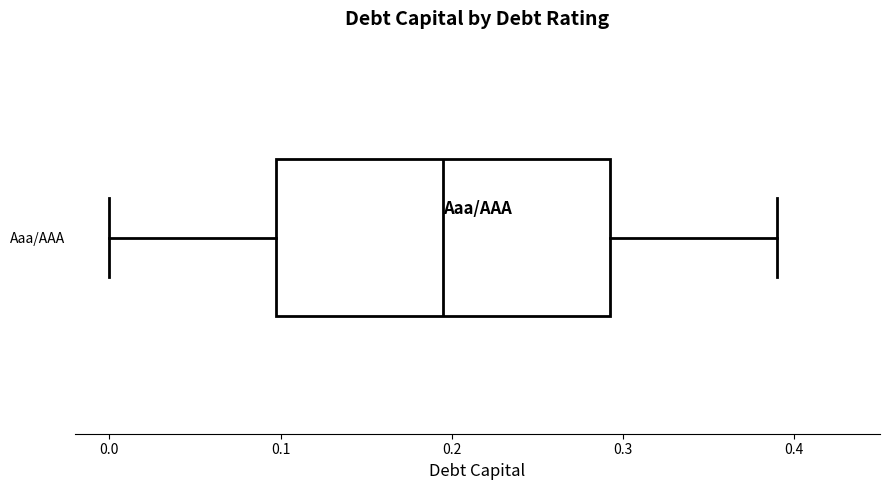

Read this box plot against the x-axis: the position of the median line, the range covered by the box, and the ends of both whiskers. The values are not printed on the chart, so give them approximately, as read against the axis.

median 0.20, box 0.10 to 0.29, whiskers 0.00 to 0.39